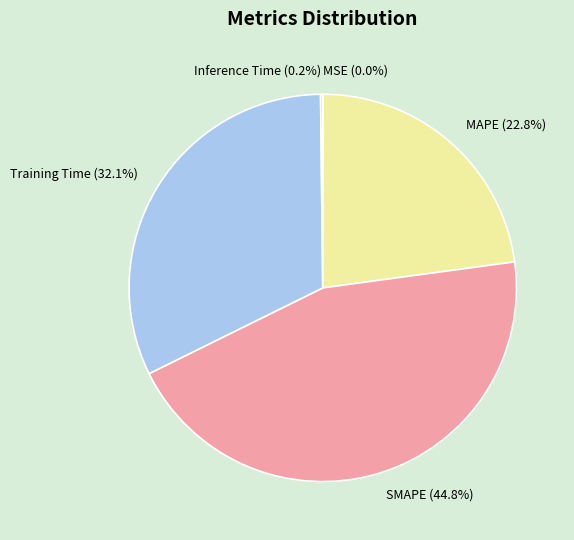

Is there a majority slice in this chart?

No